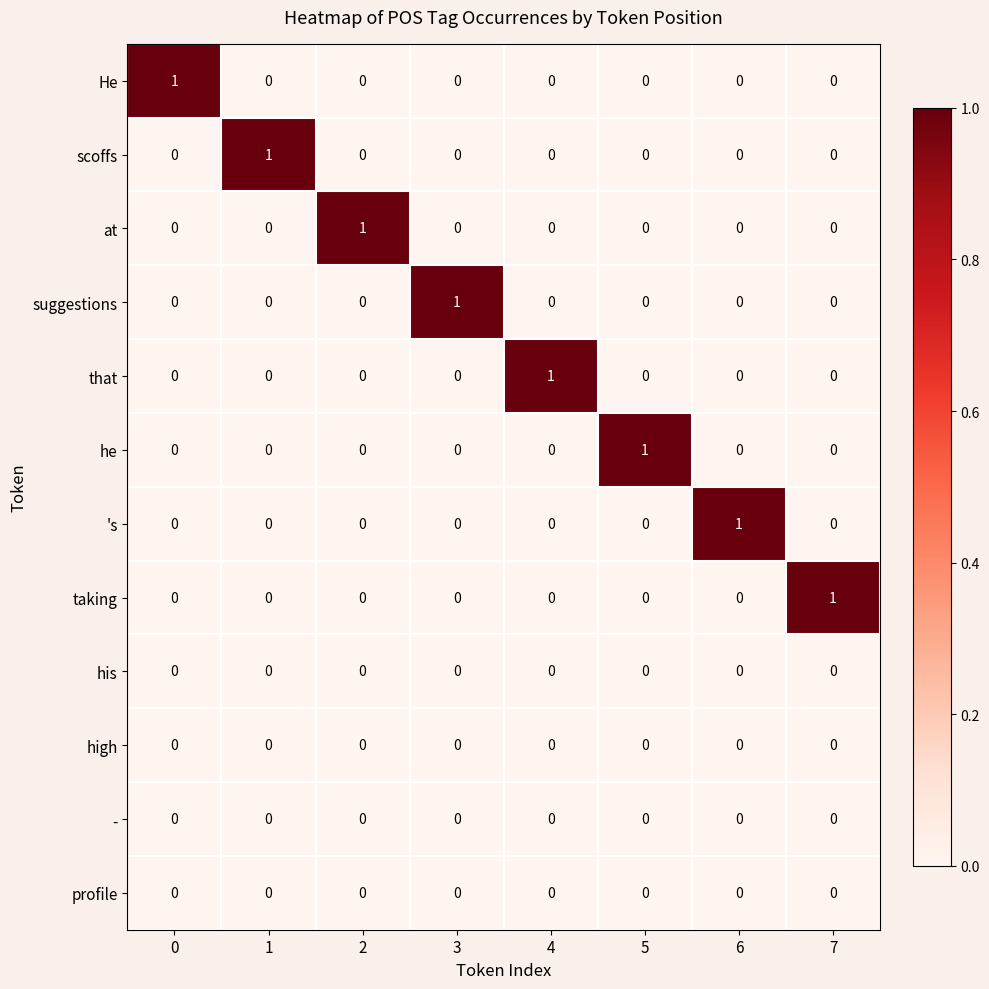

At how many categories does at least one series exceed 0?

8